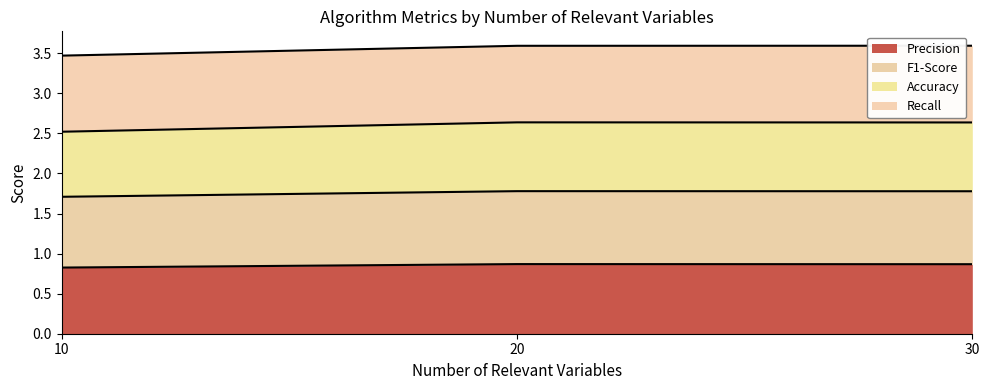

What is the average value of the precision series?

0.9